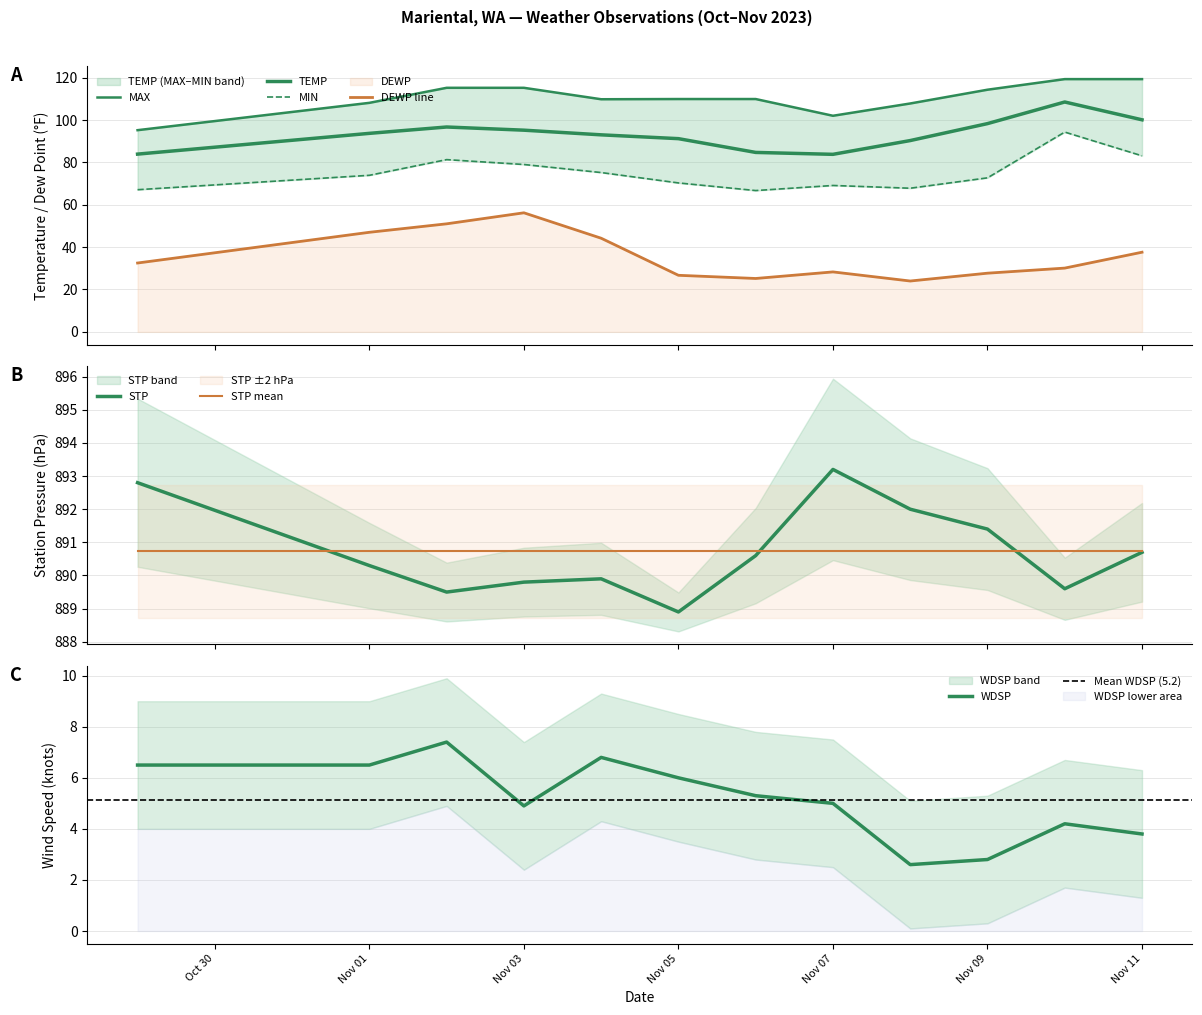

How many data points in MIN are above 73?

6